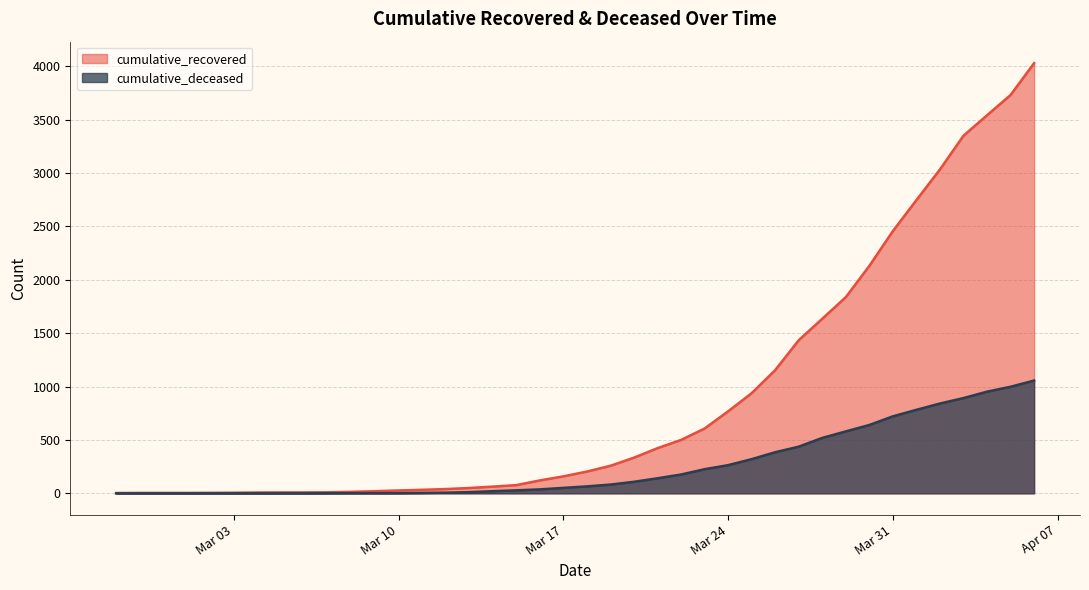

What is the difference between the maximum and minimum values in the cumulative_recovered series?

4025